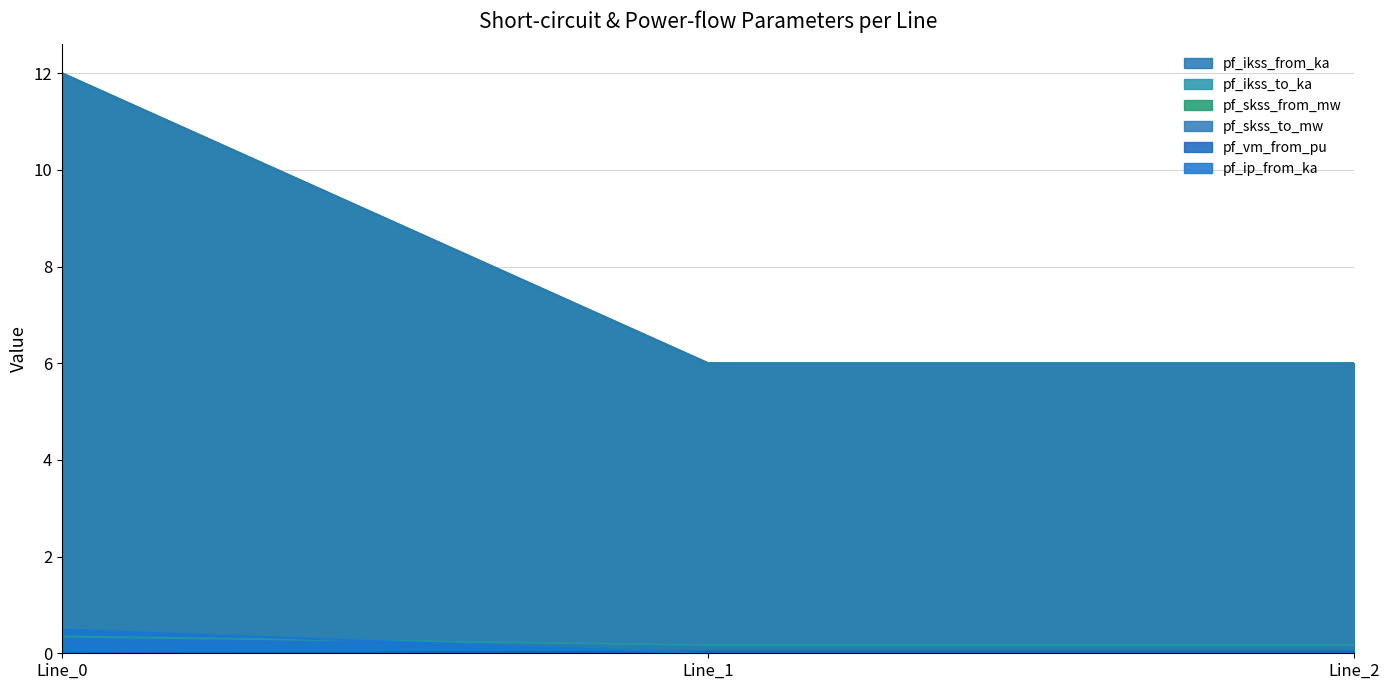

What is the sum of all pf_ip_from_ka values?

0.5